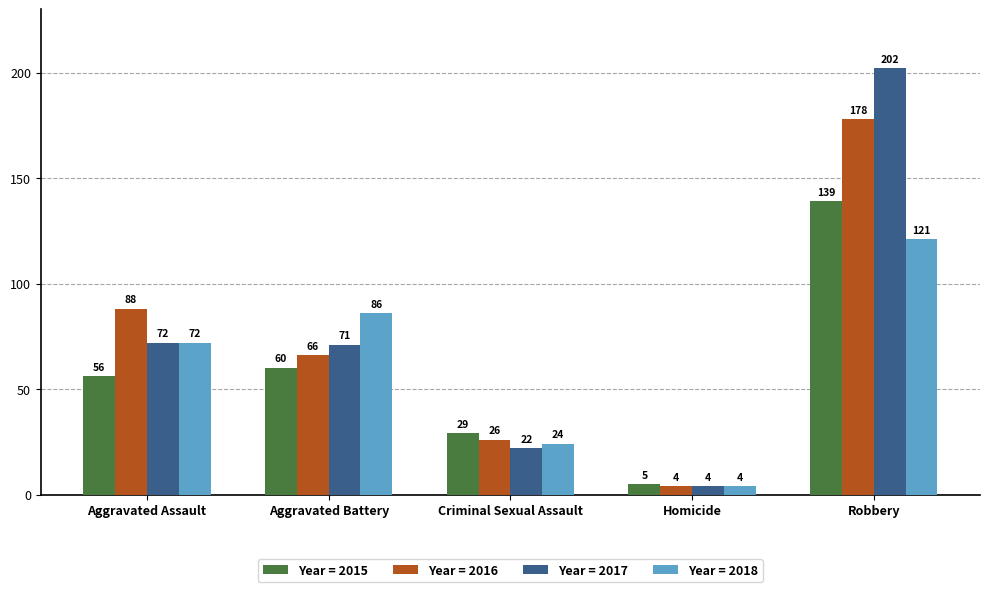

Are the bars grouped side by side (vs. stacked)?

Yes